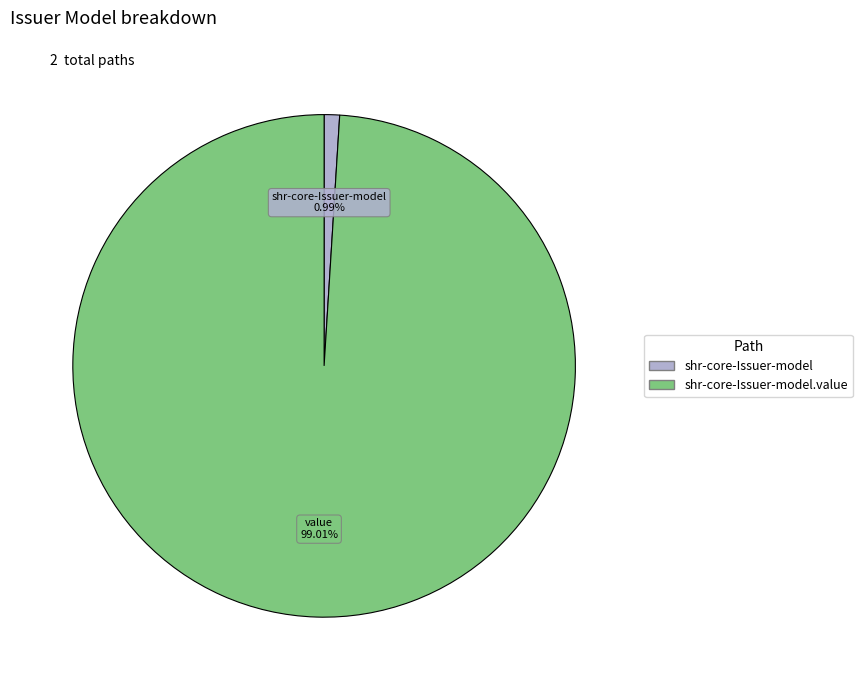

Does any single category account for the majority?

Yes